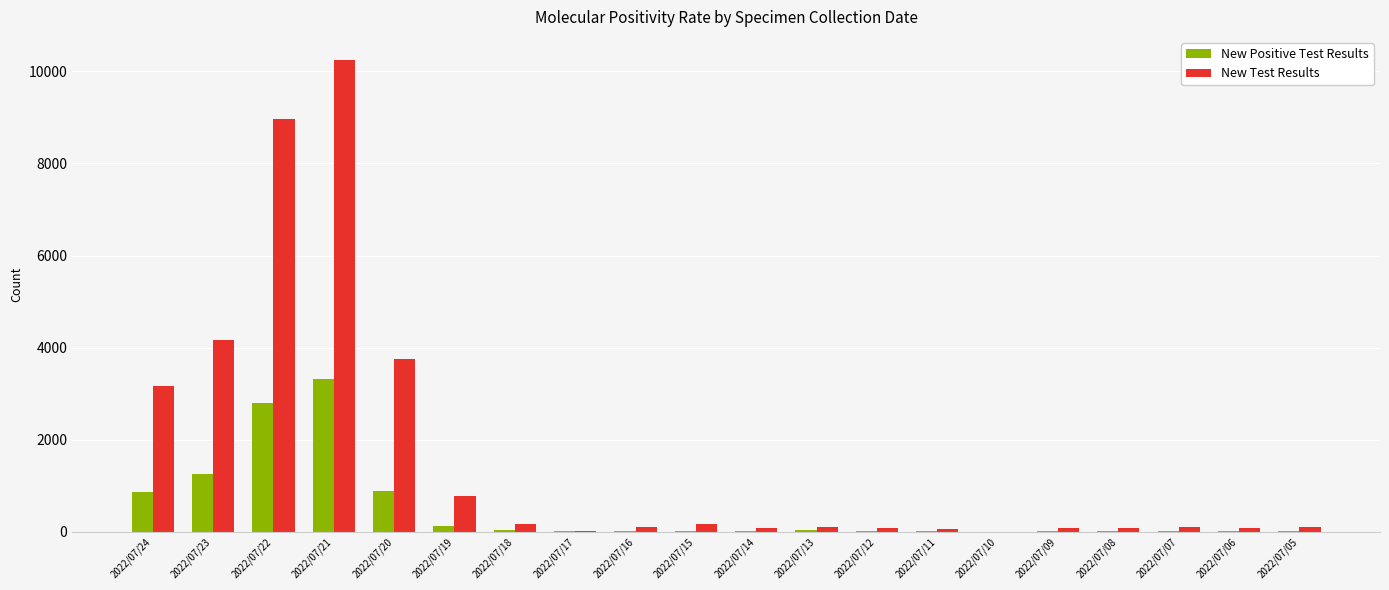

How many groups of bars are there?

20